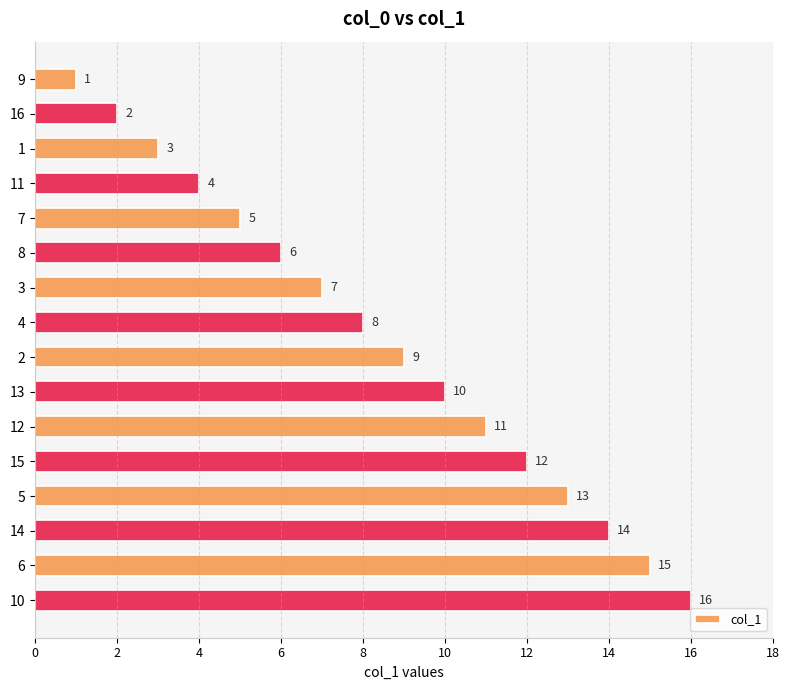

What is the greatest value displayed?

16